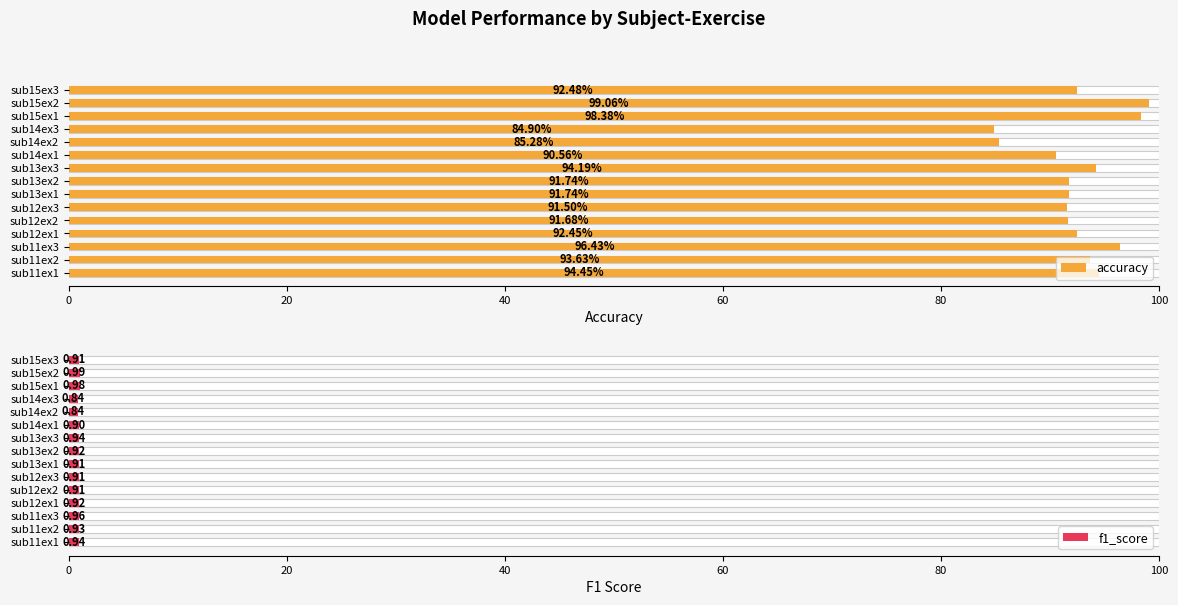

Which series has the largest total across all categories?

accuracy